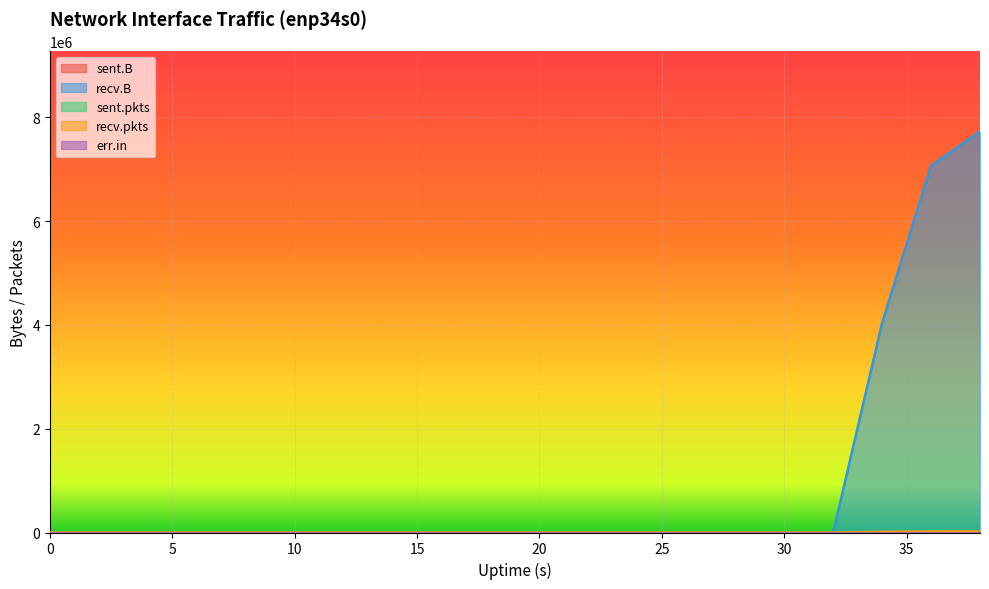

Between 6 and 24, which is larger?

6